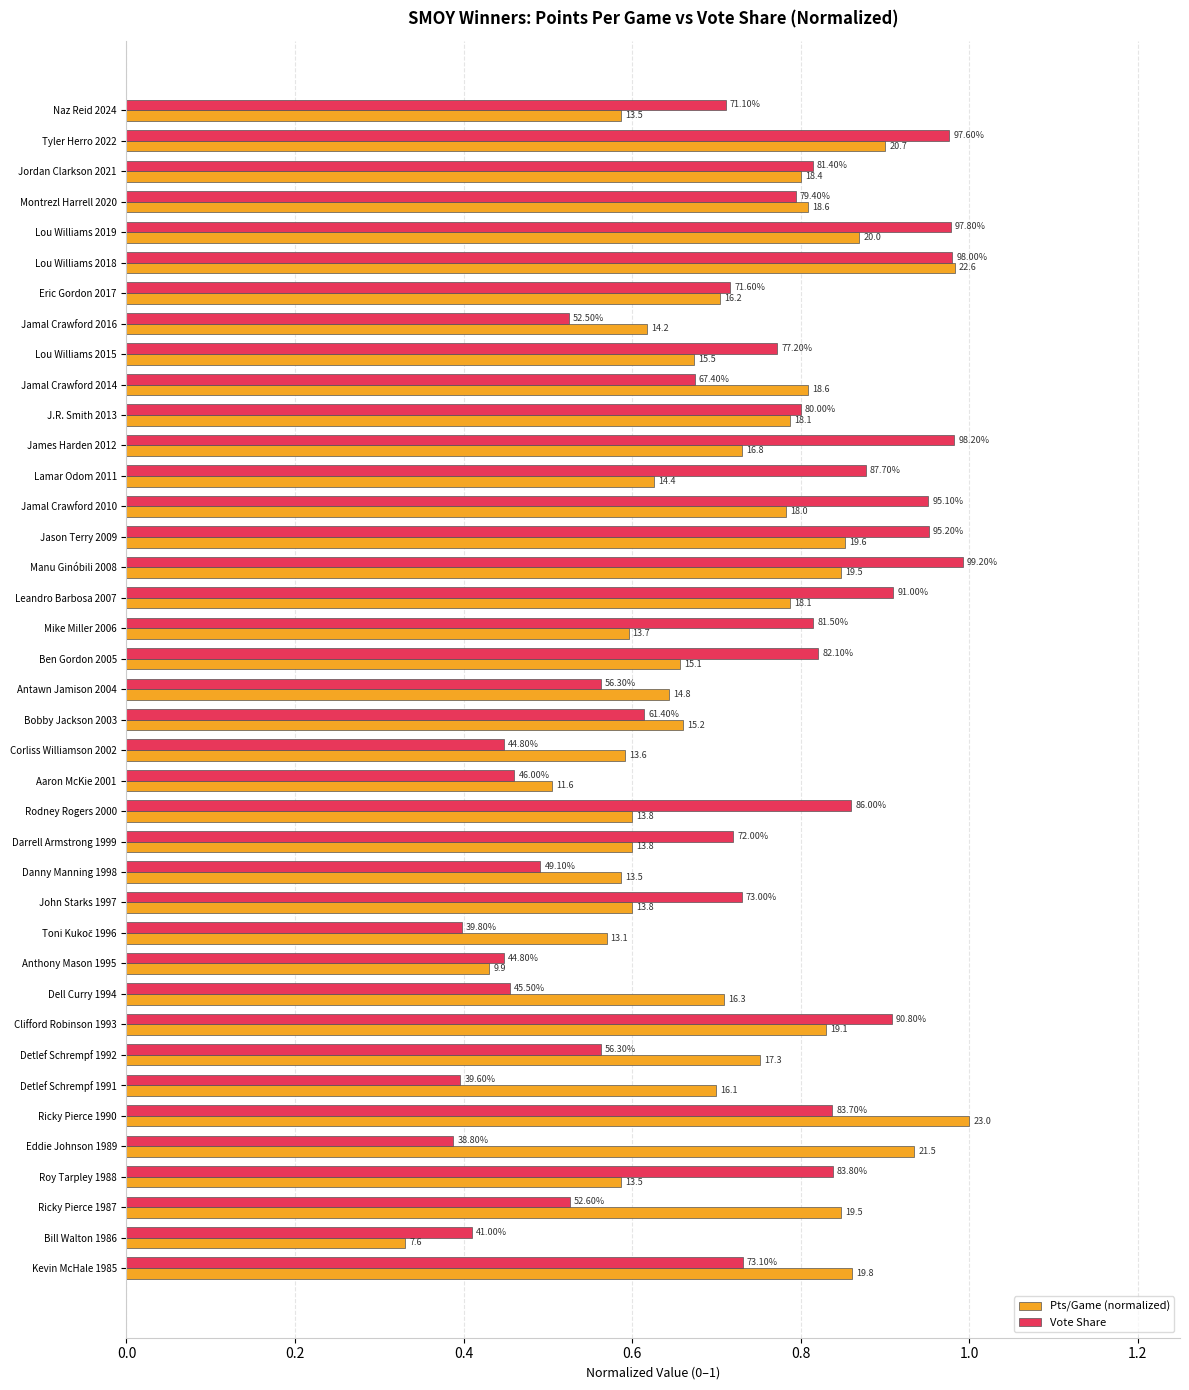

At how many categories does at least one series exceed 0?

39